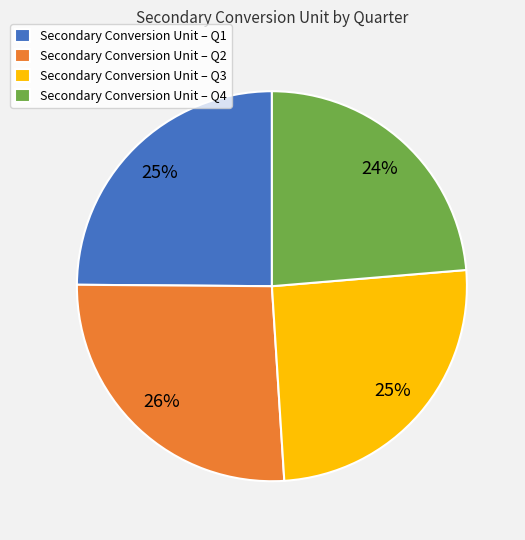

Which category has the biggest portion of the pie?

Secondary Conversion Unit – Q2